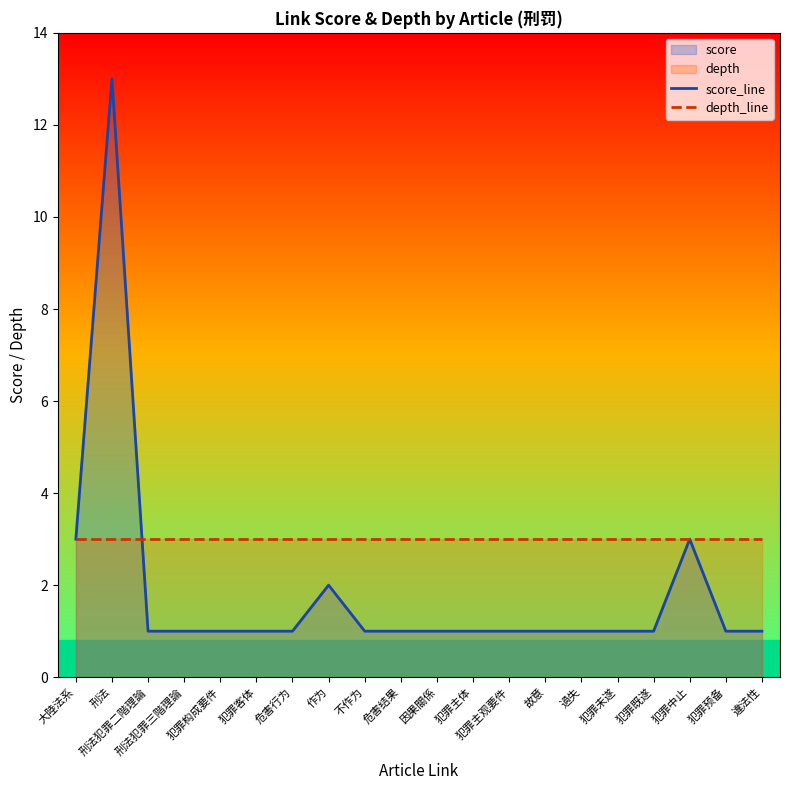

What position from the left is 故意?

14